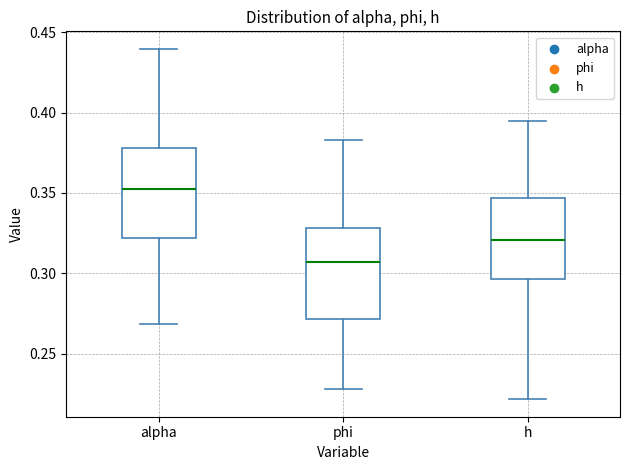

Where is the lower edge of the box for alpha on the y-axis? The values are not printed on the chart, so give them approximately, as read against the axis.

0.320